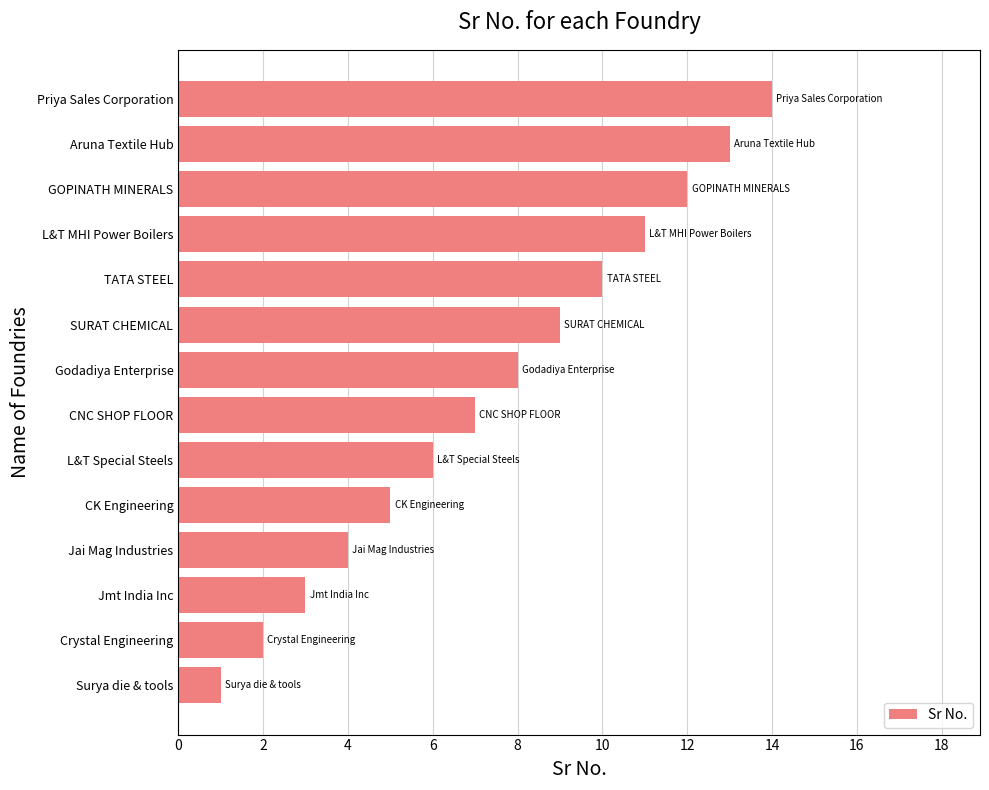

What is the change in value from SURAT CHEMICAL to TATA STEEL?

+1